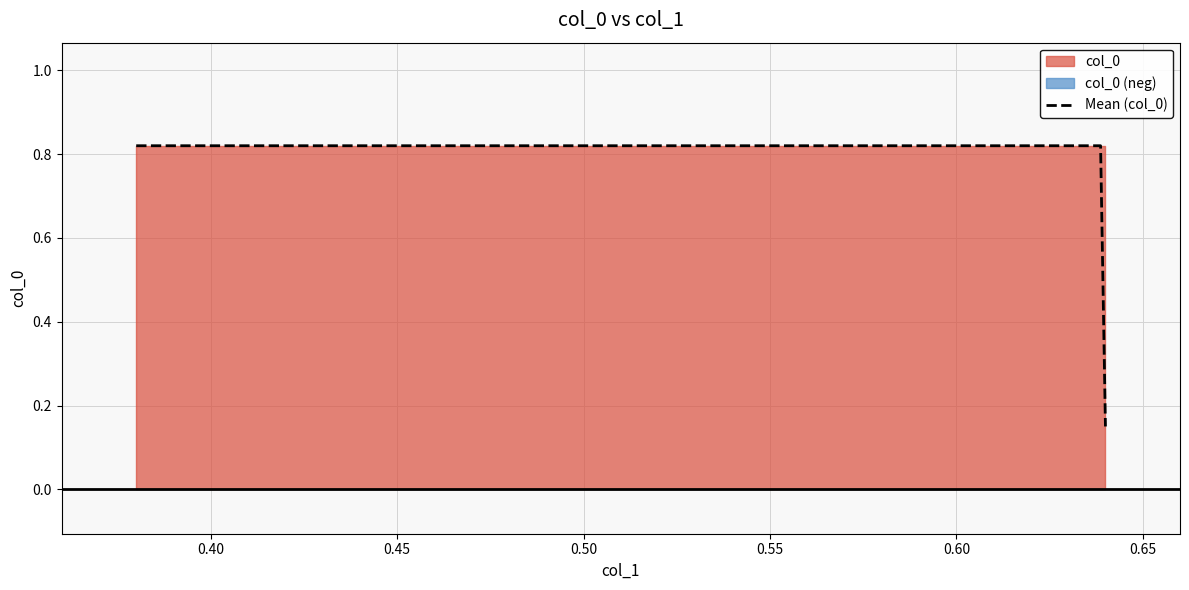

Reading right to left, transcribe all the data shown in this chart.

0.1	0.8	0.8	0.1